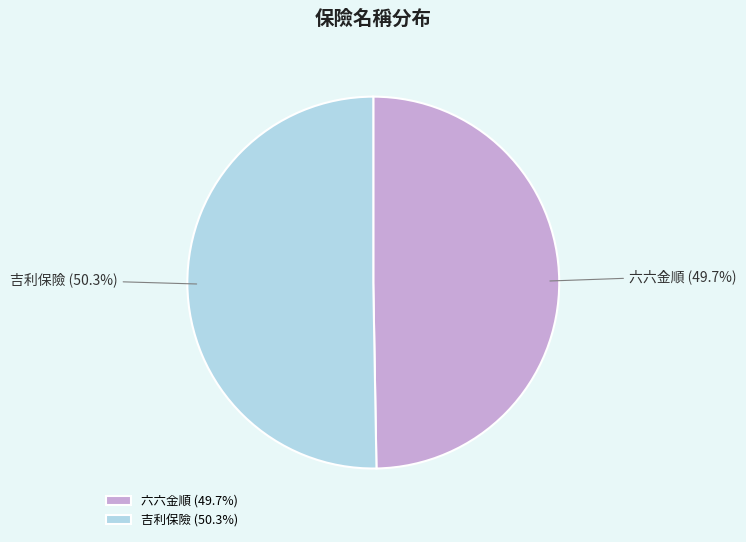

What is the largest slice in the pie chart?

吉利保險